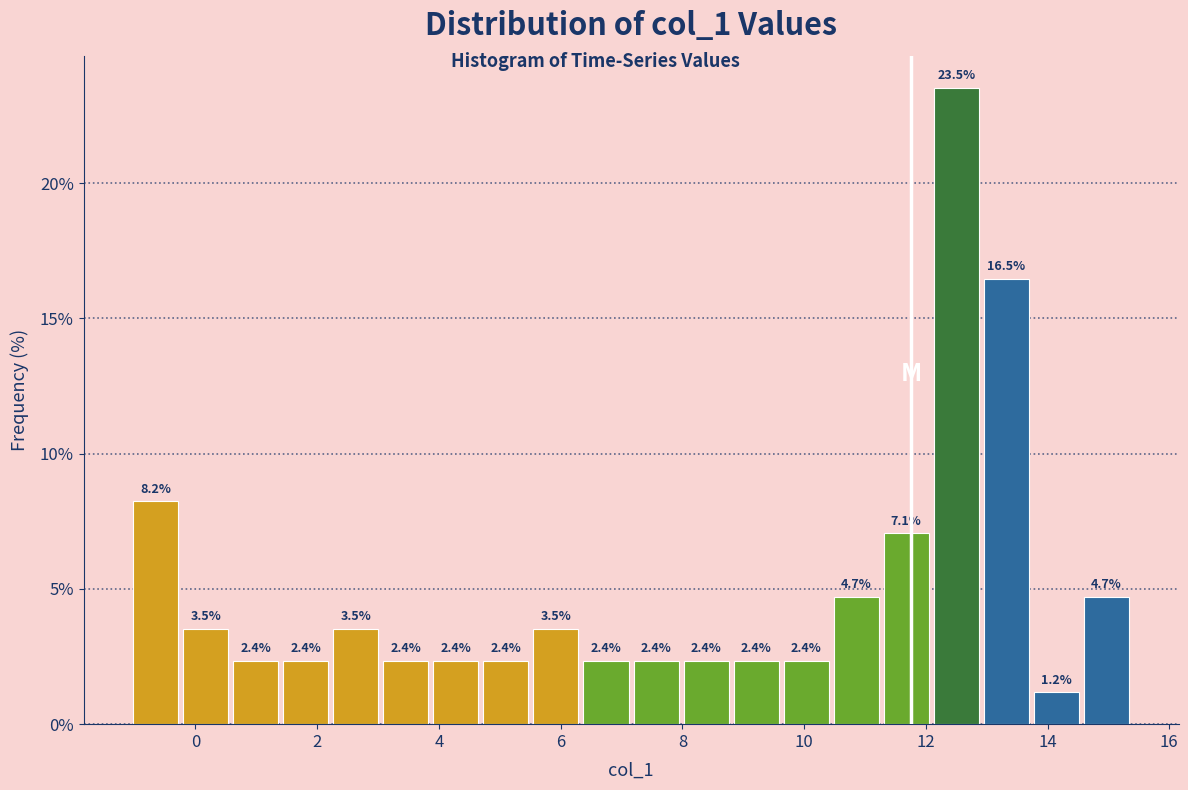

How tall is the bar that spans 6.4 to 7.2 on the x-axis? The bar edges are not printed on the chart, so give them approximately, as read against the axis.

2.4